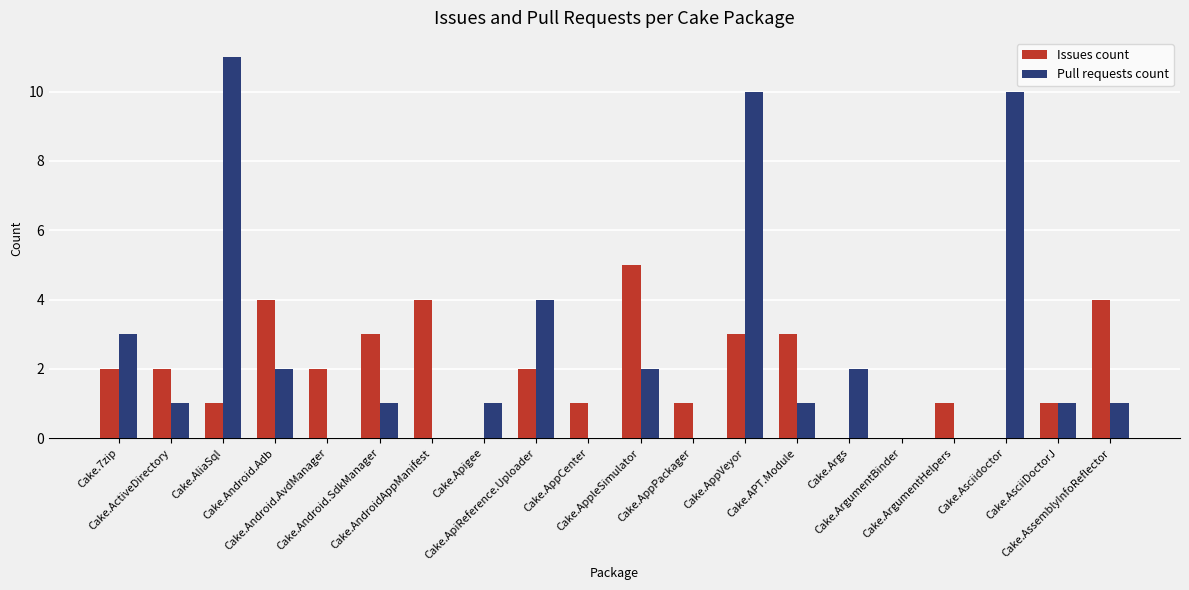

True or false: Pull requests count has a value of 11 at Cake.AliaSql.

True